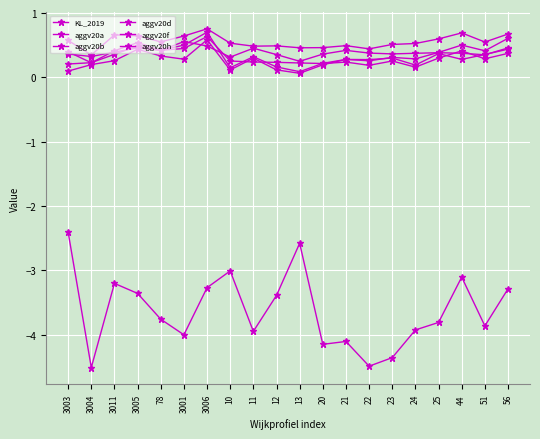

How many lines are shown in the chart?

6